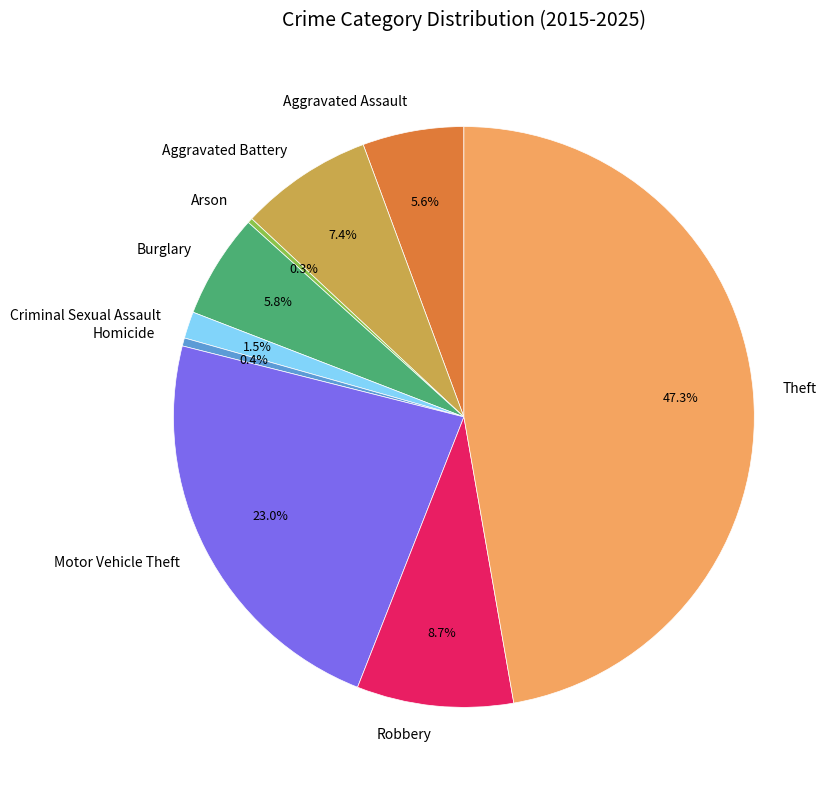

How much of the chart is everything except Robbery?

91.3%